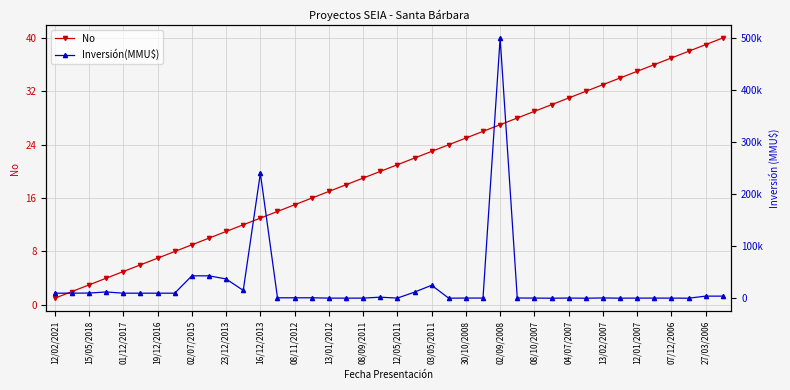

True or false: No has more than 1 points higher than both neighbors.

False